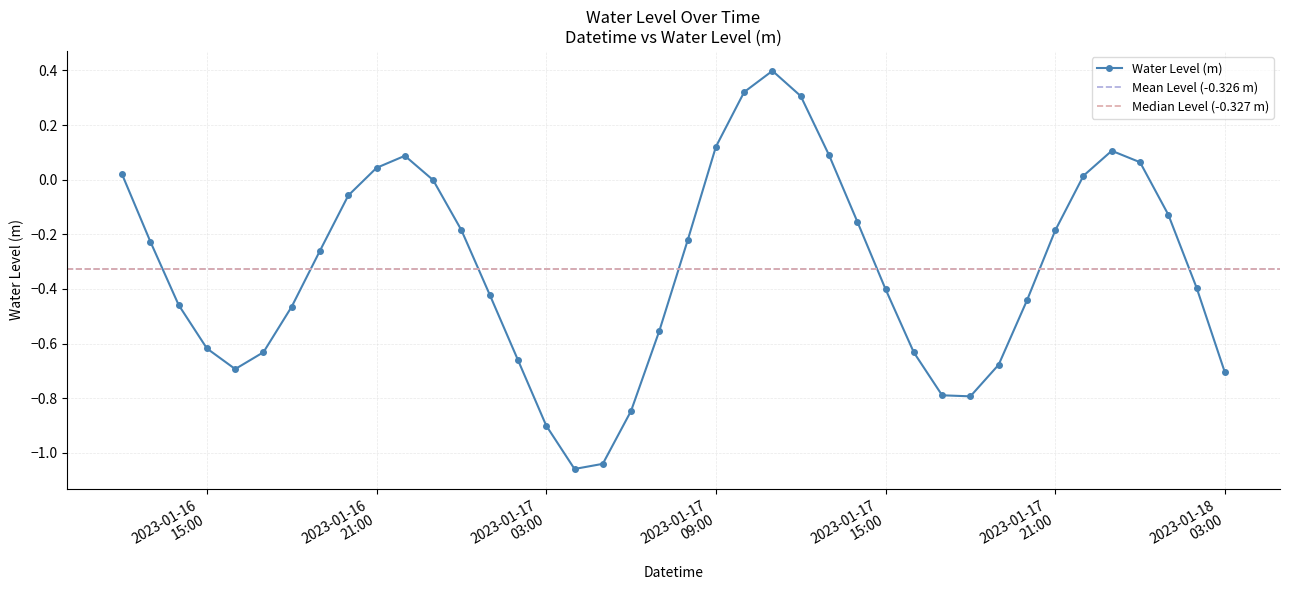

What is the label of the 10th point from the right?

2023-01-17 18:00:00